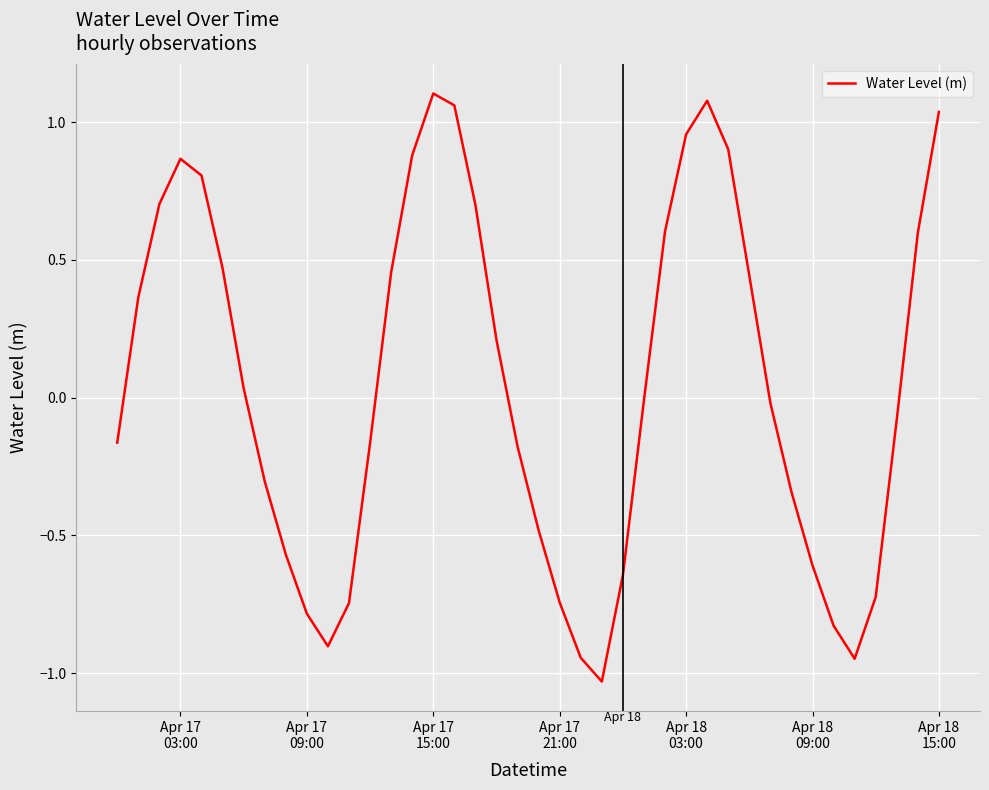

What is the difference between the maximum and minimum values?

2.1